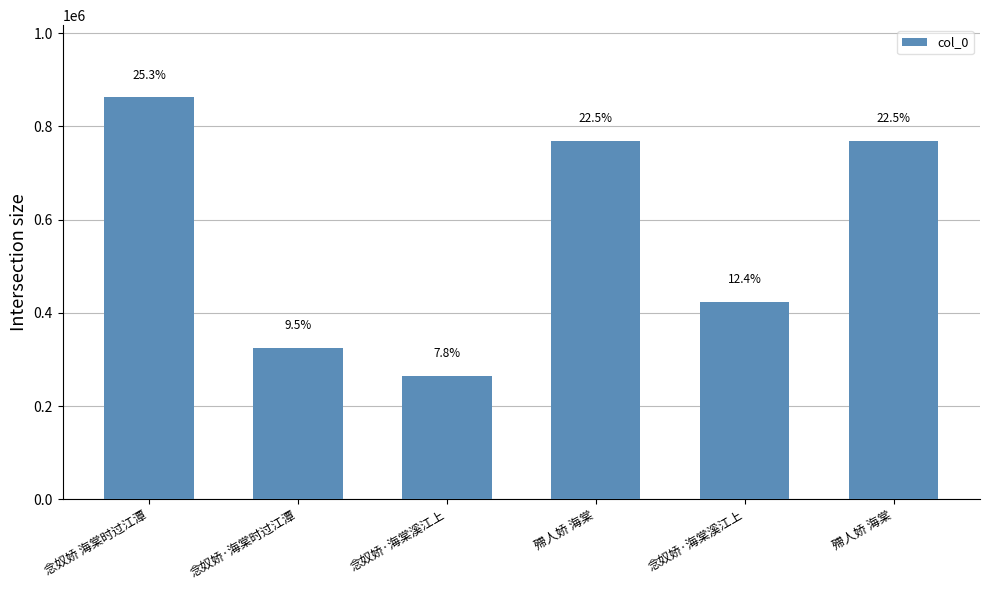

What is the value of the 6th bar from the left?

768226